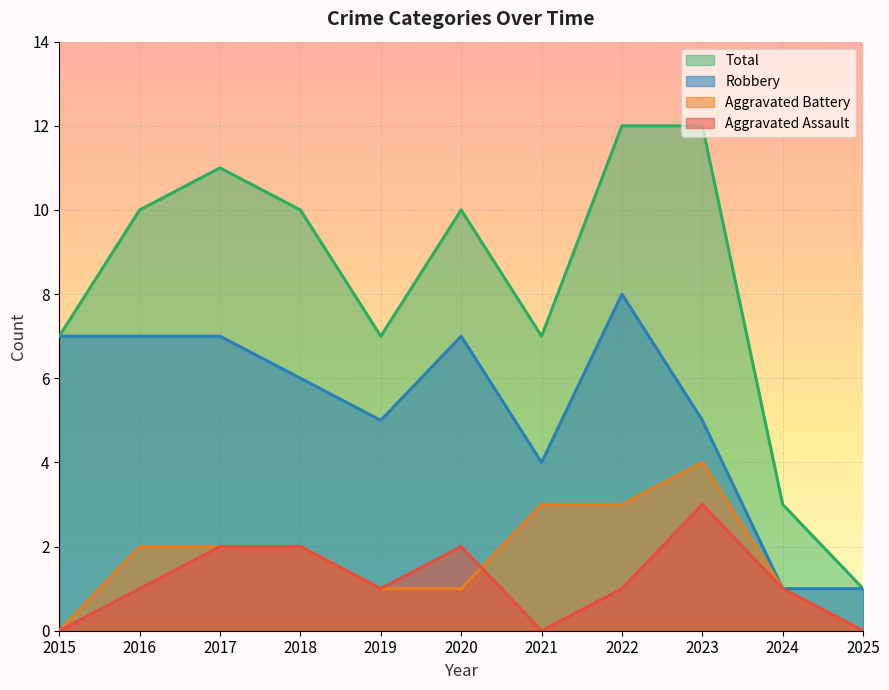

Is it true that Robbery equals 7 at 2015?

True